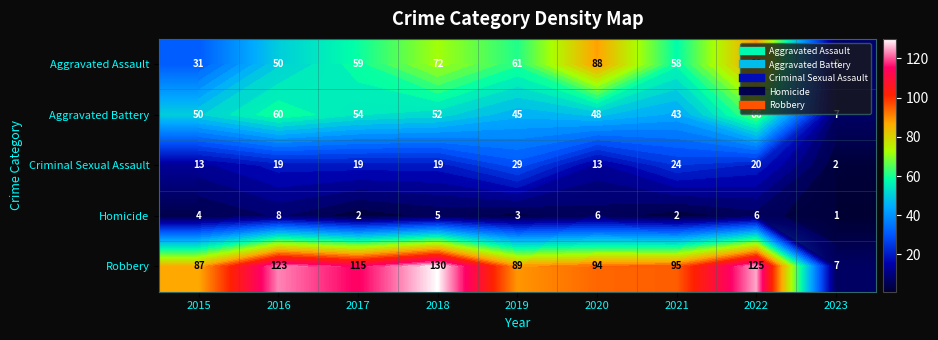

Between 2021 and 2023, which is larger?

2021